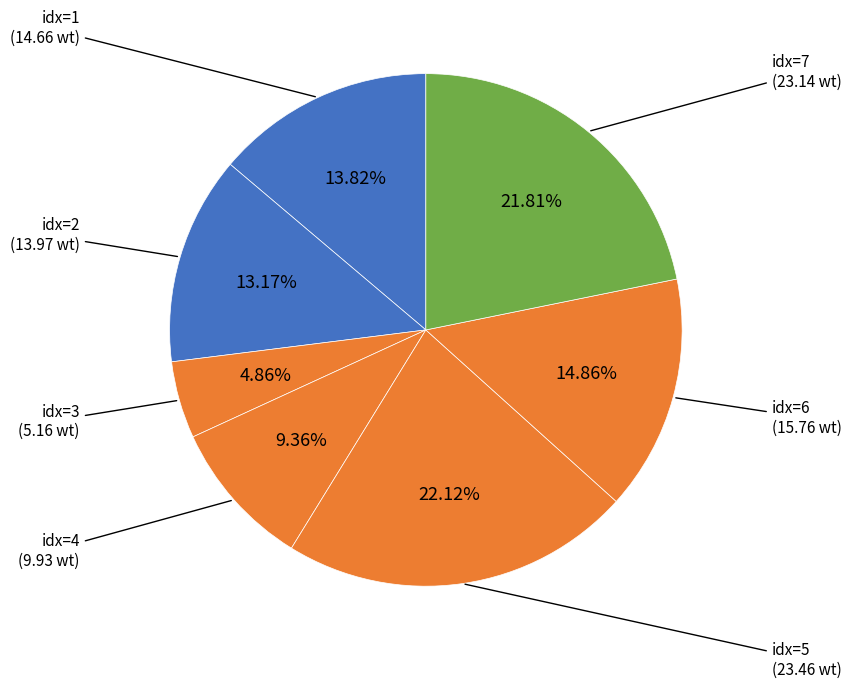

Is there a majority slice in this chart?

No